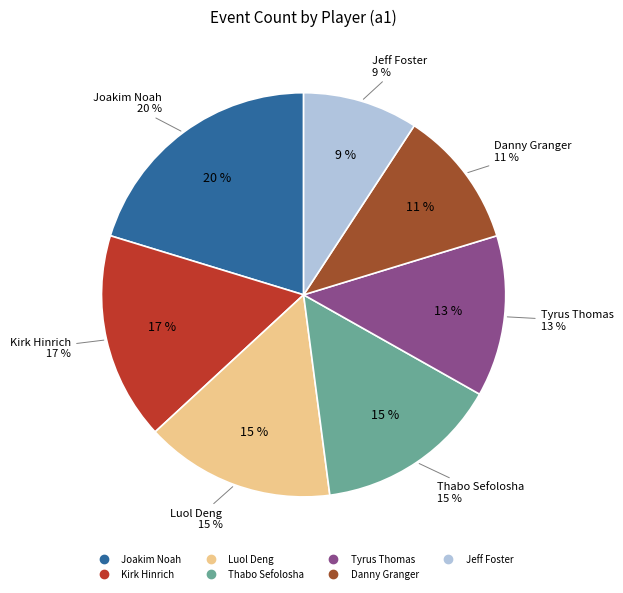

The Tyrus Thomas slice represents 13% of the pie. True or false?

True